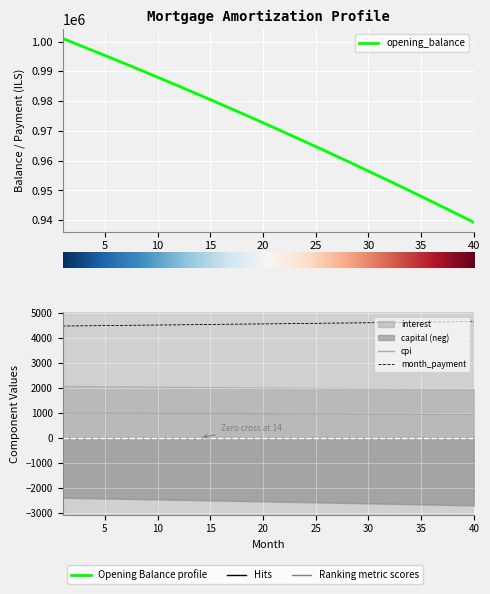

The value of cpi at 35 is 240.0. True or false?

False